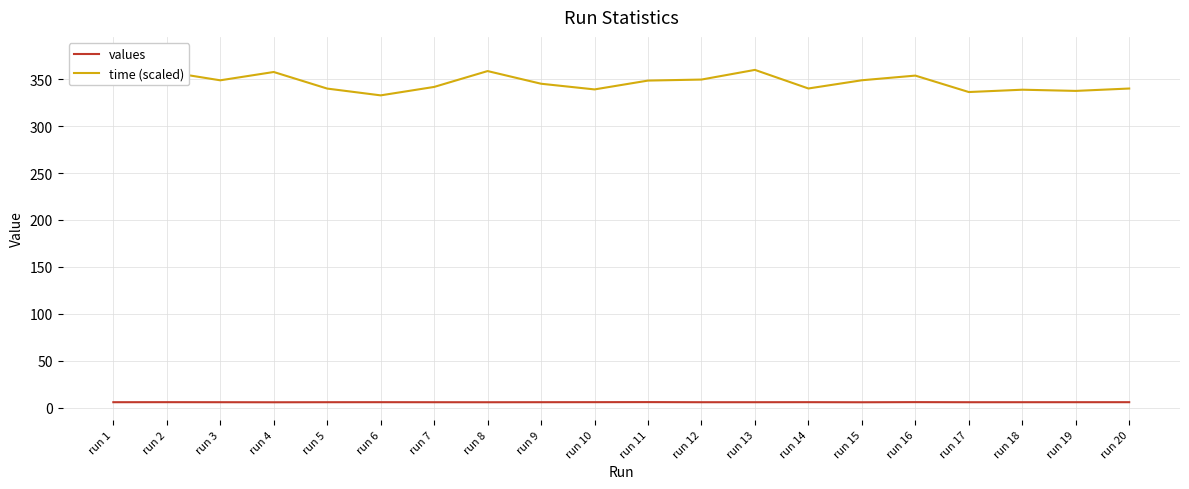

Reading left to right, list all the values displayed in this chart.

values: 5.7	5.7	5.7	5.6	5.7	5.7	5.7	5.6	5.7	5.7	5.8	5.7	5.7	5.7	5.6	5.8	5.7	5.7	5.7	5.7
time (scaled): 376.6	358.0	348.9	357.7	340.0	332.8	341.8	358.7	345.2	339.2	348.6	349.7	360.0	340.2	348.9	353.9	336.4	338.8	337.6	340.1